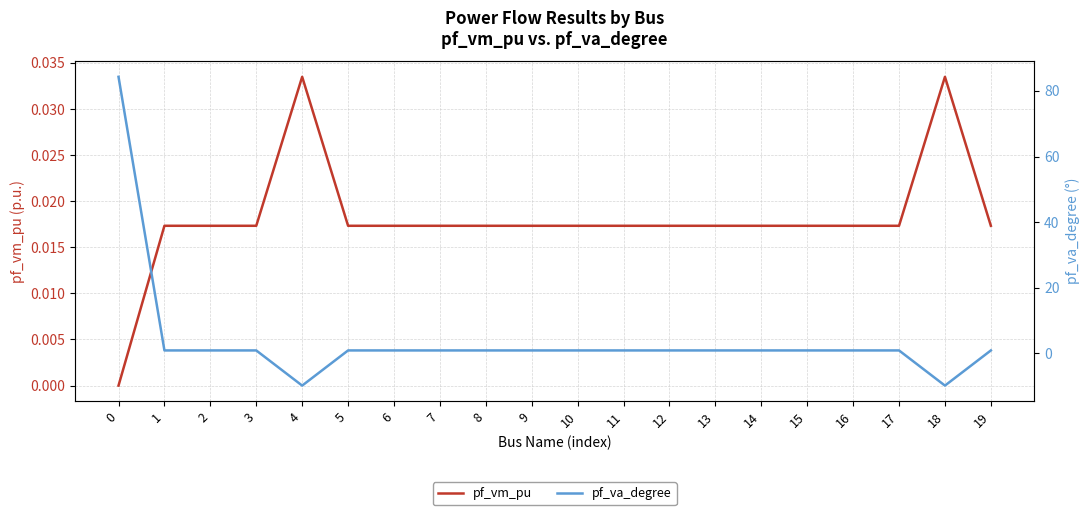

Is it true that pf_vm_pu equals 0.0 at 13?

False